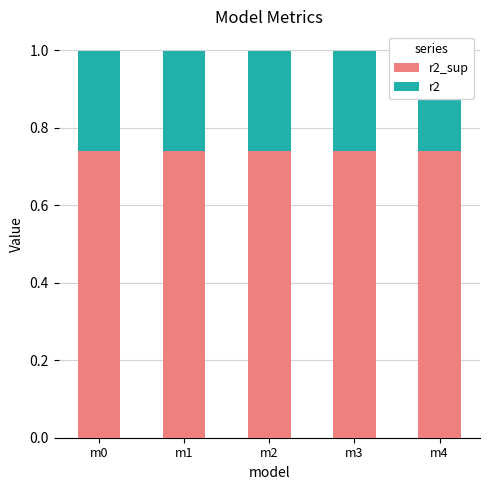

What are all the series names shown in the legend?

r2_sup, r2